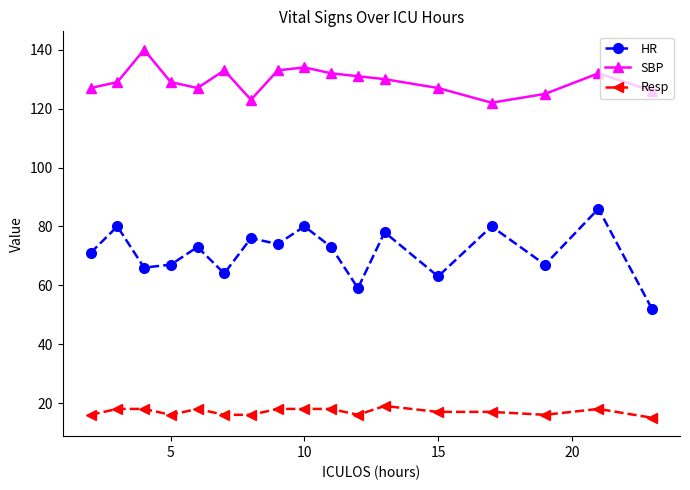

True or false: Resp and SBP cross at least once.

False